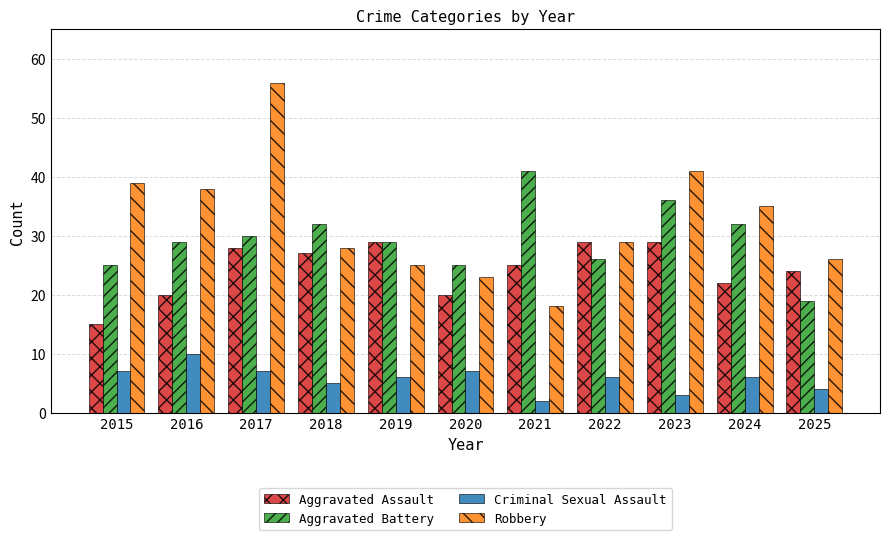

Where does the Criminal Sexual Assault series first go above 6?

2015